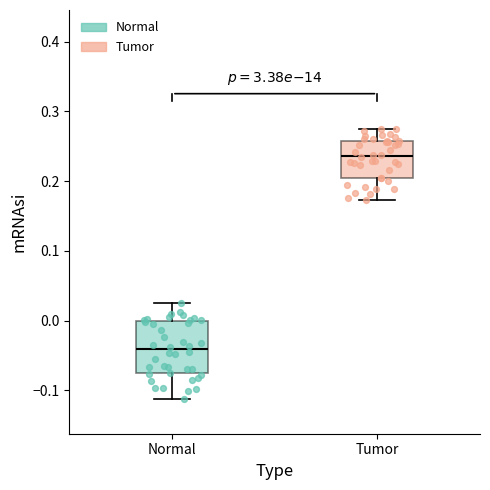

Where does the lower whisker of the box for Normal end on the y-axis? The values are not printed on the chart, so give them approximately, as read against the axis.

-0.11